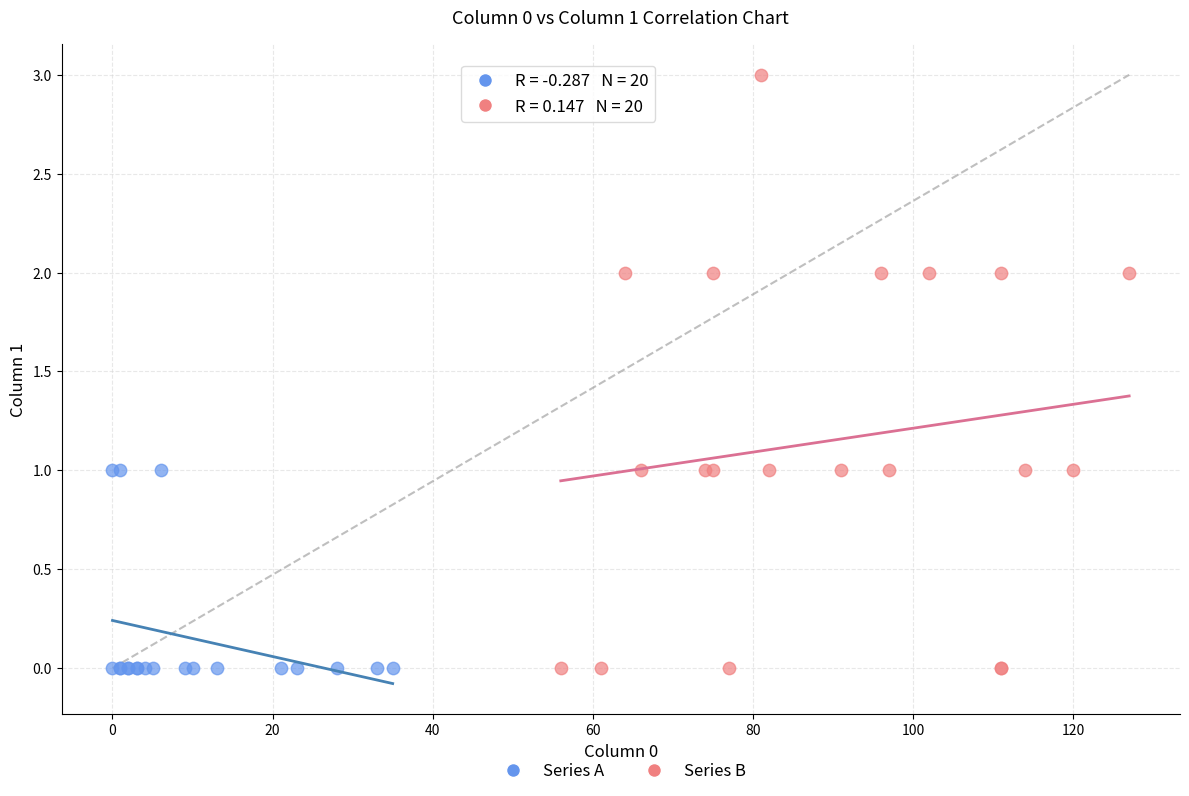

Which series has the largest Y range (max minus min)?

Series B